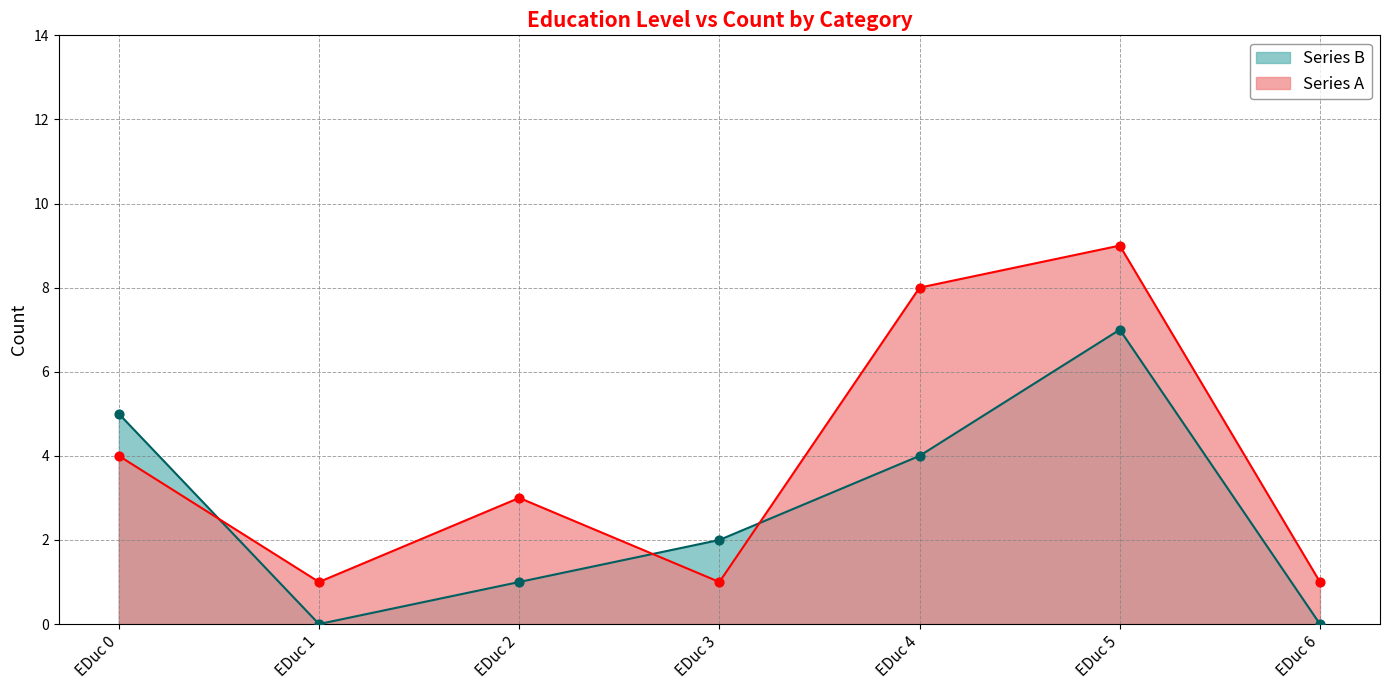

Which series has the largest total across all categories?

Series A